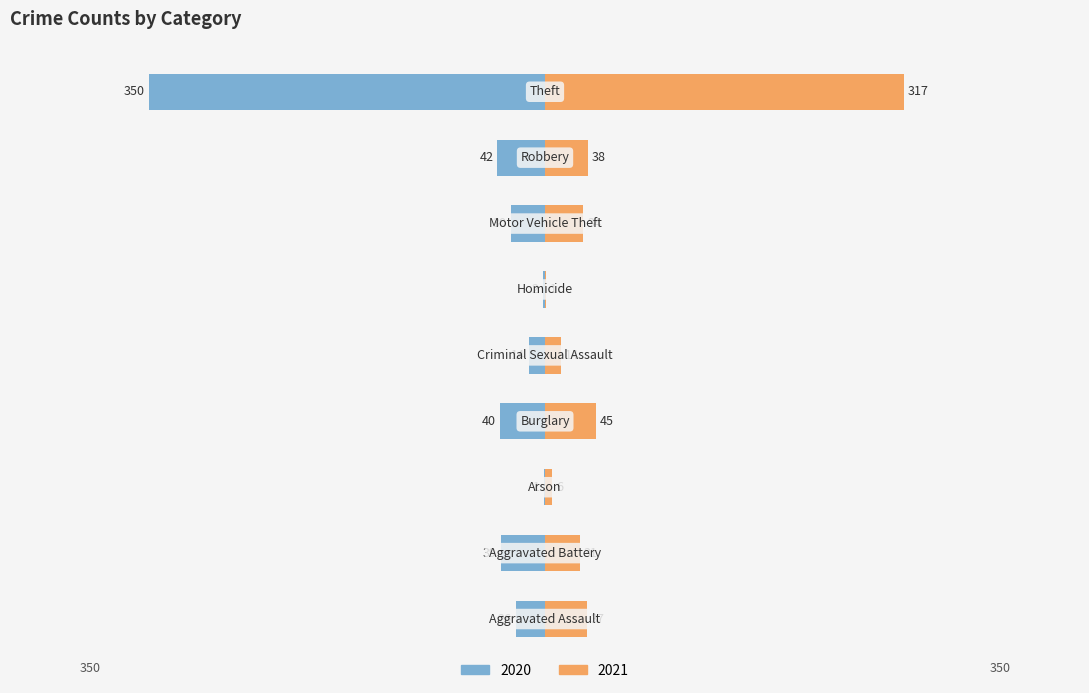

Are the bars grouped side by side (vs. stacked)?

Yes